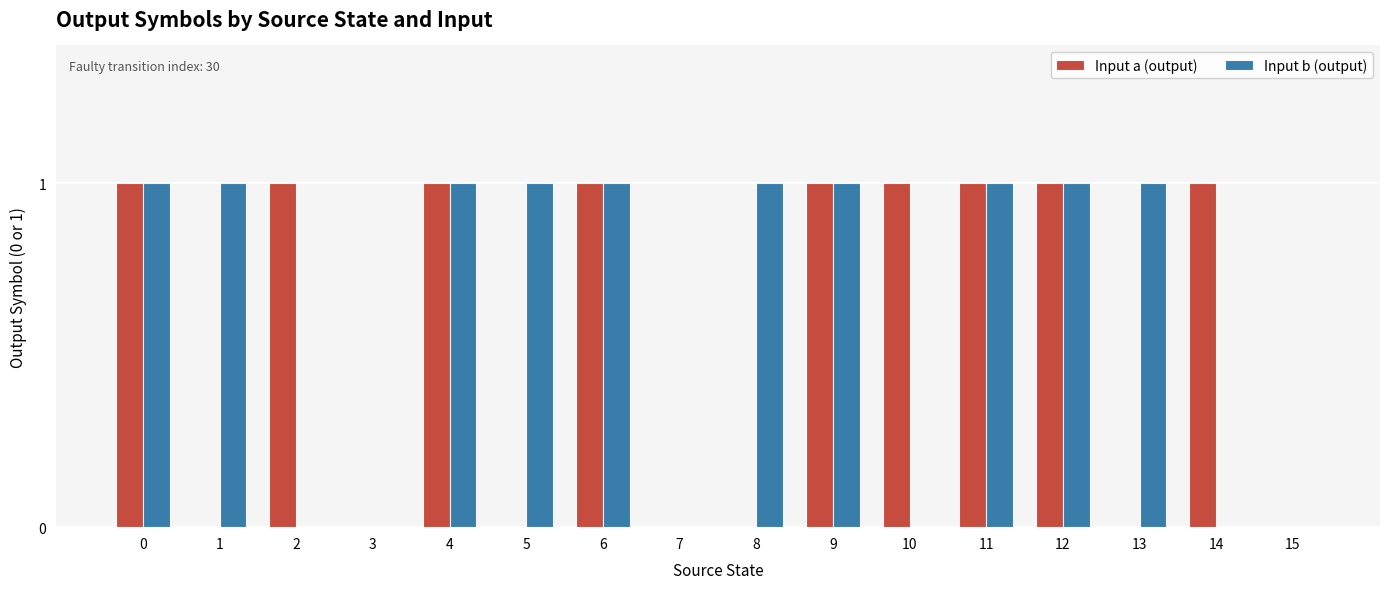

The Input a (output) series shows 1 at 15. True or false?

False